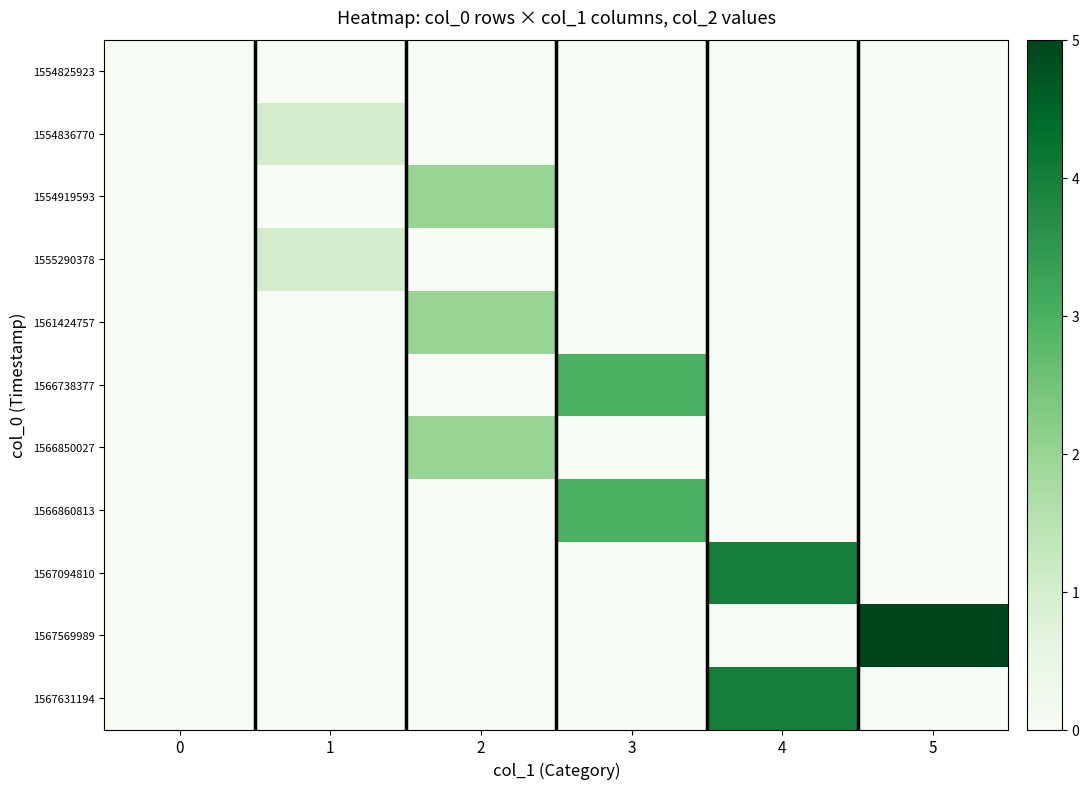

What is the total value across all series at 5?

5